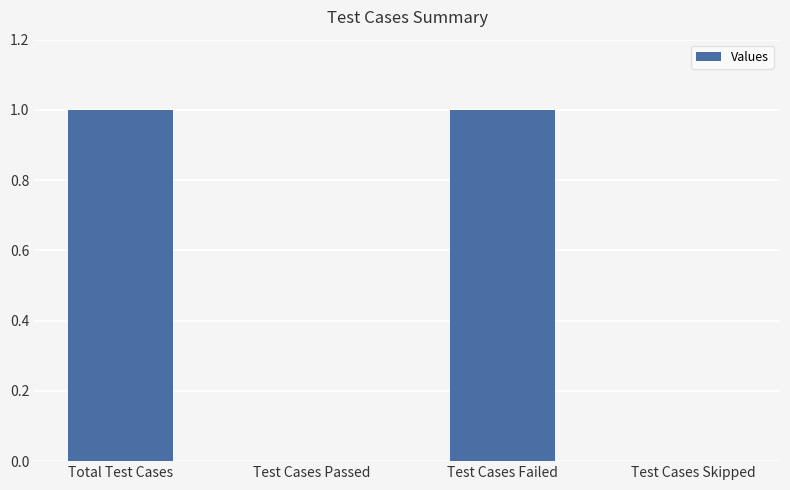

What is the sum of the values at Total Test Cases and Test Cases Passed?

1